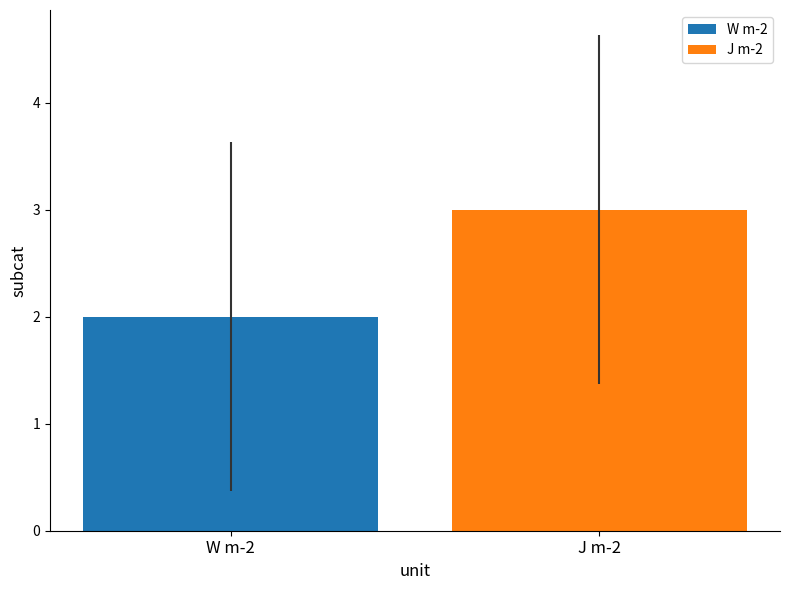

List the series in order of their overall mean, highest first.

J m-2, W m-2